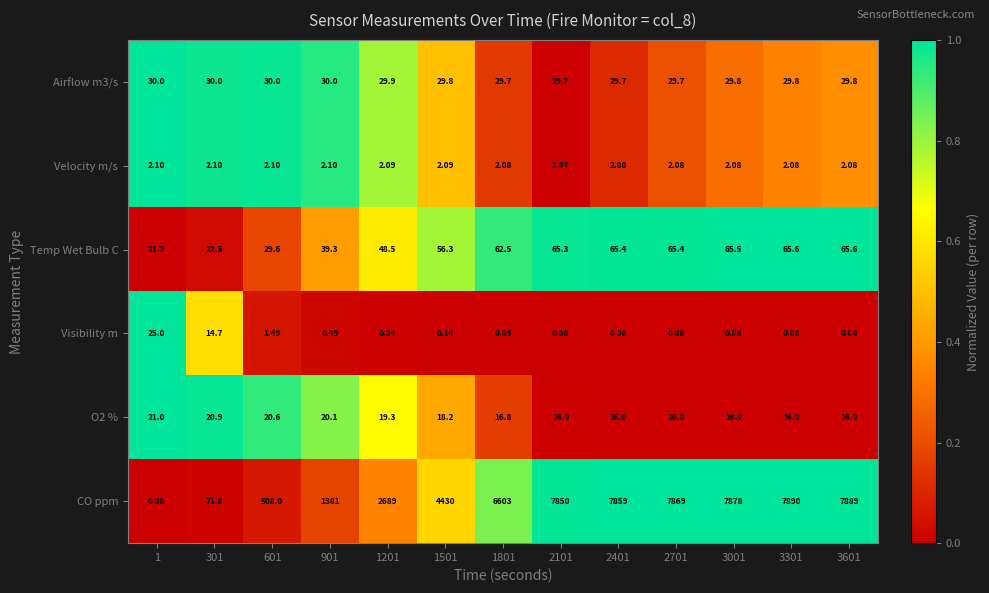

Which series has the largest range (max minus min)?

CO ppm